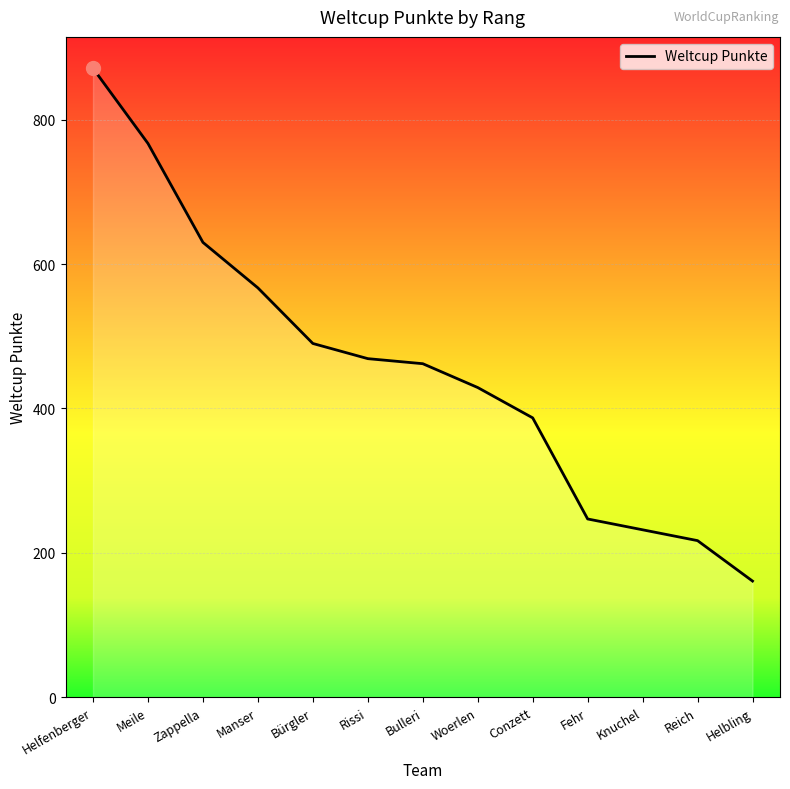

Where is the data nearest to the value 516?

Bürgler